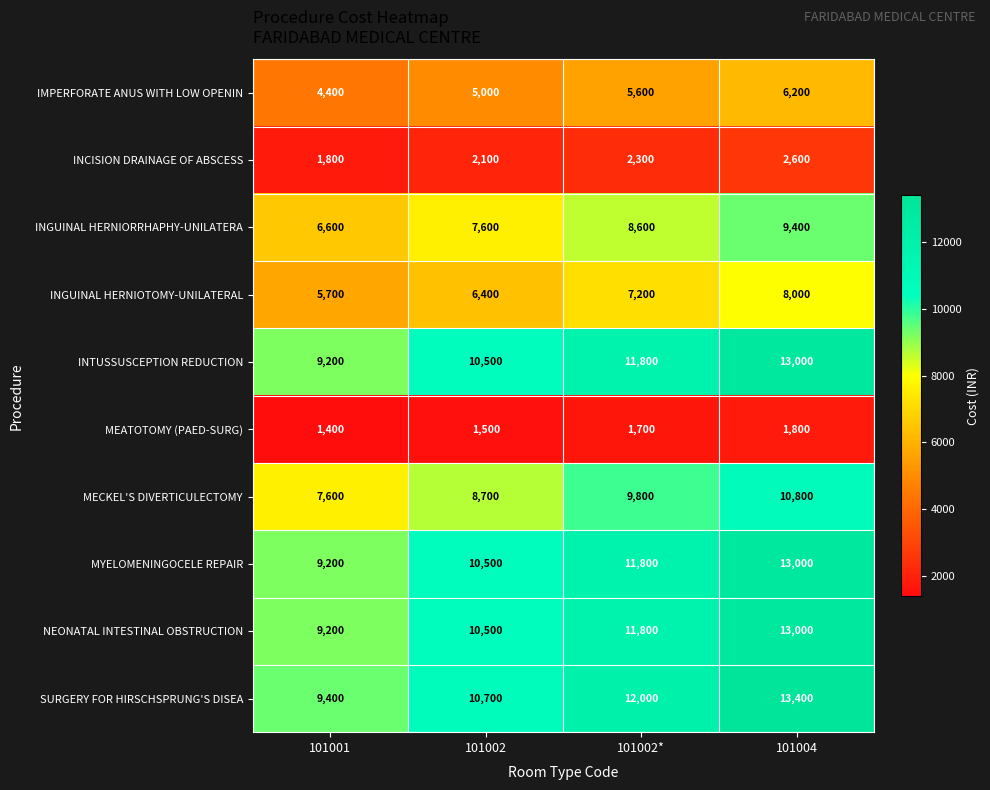

Between 101002 and 101004, which series saw the biggest shift?

SURGERY FOR HIRSCHSPRUNG'S DISEA